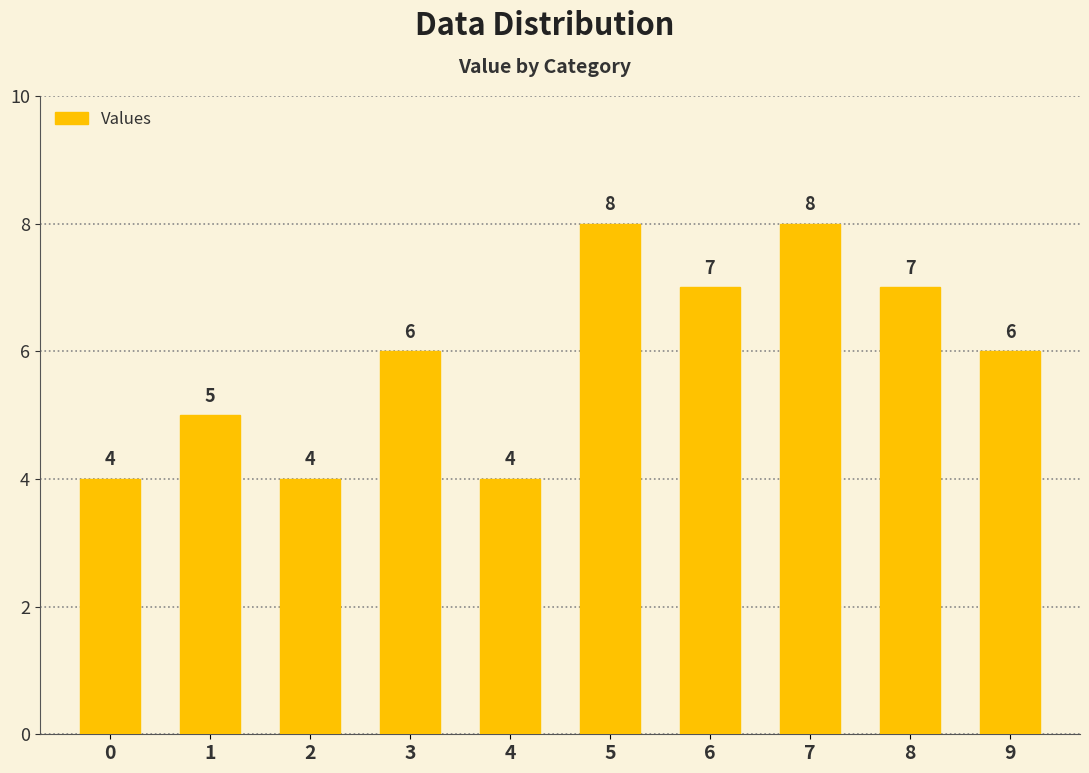

The value at 7 is 5. True or false?

False